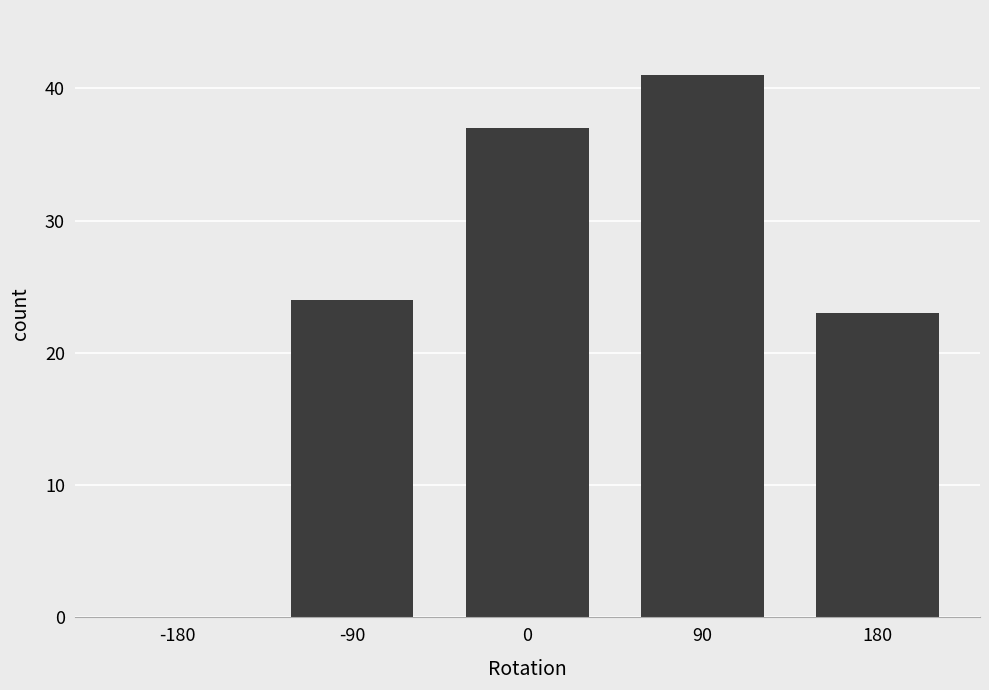

Reading right to left, transcribe all the data shown in this chart.

180=23	90=41	0=37	-90=24	-180=0